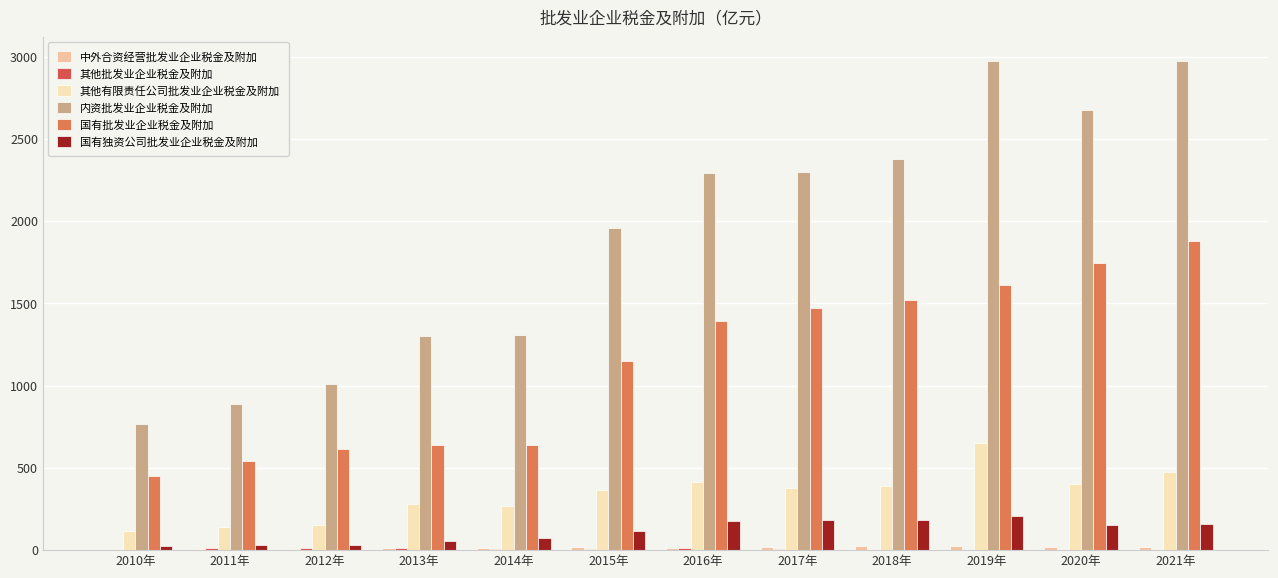

Between 2013年 and 2015年, which series saw the biggest shift?

内资批发业企业税金及附加